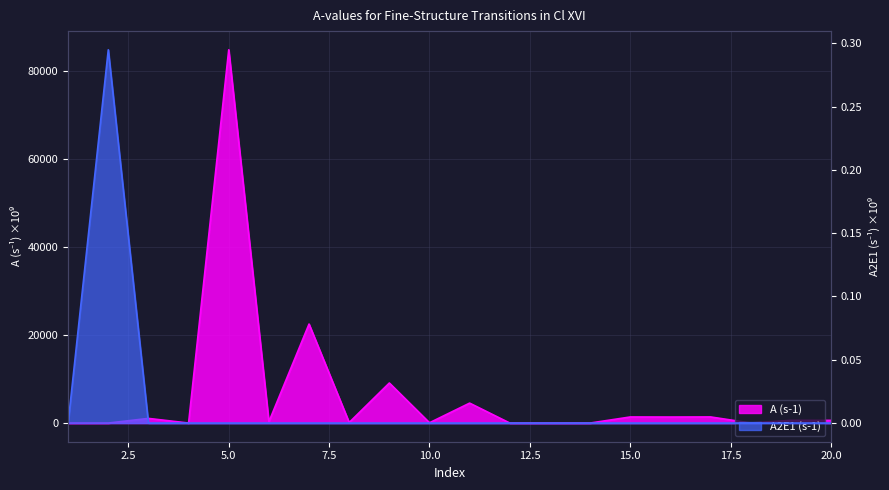

True or false: A2E1 (s-1) has more than 2 interior local peaks.

False